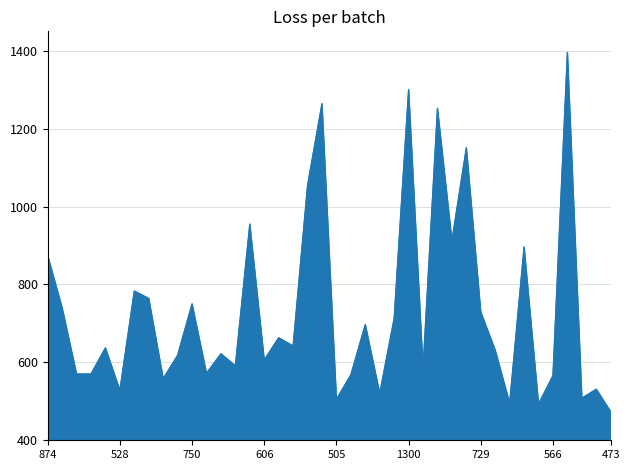

What is the average value?

732